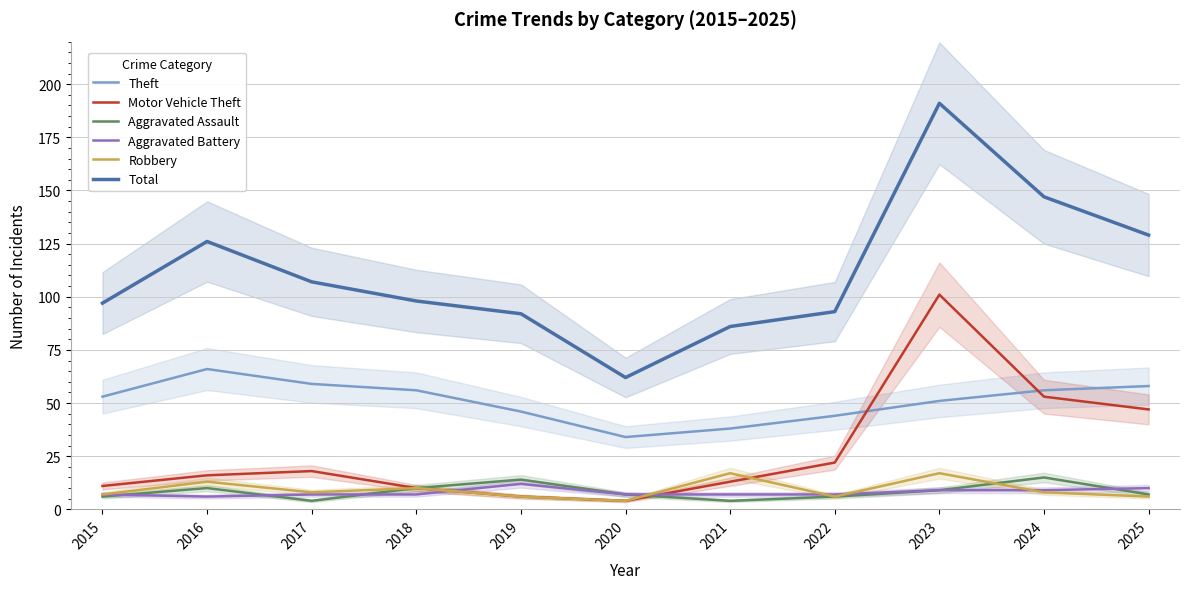

At how many categories does at least one series exceed 97?

6